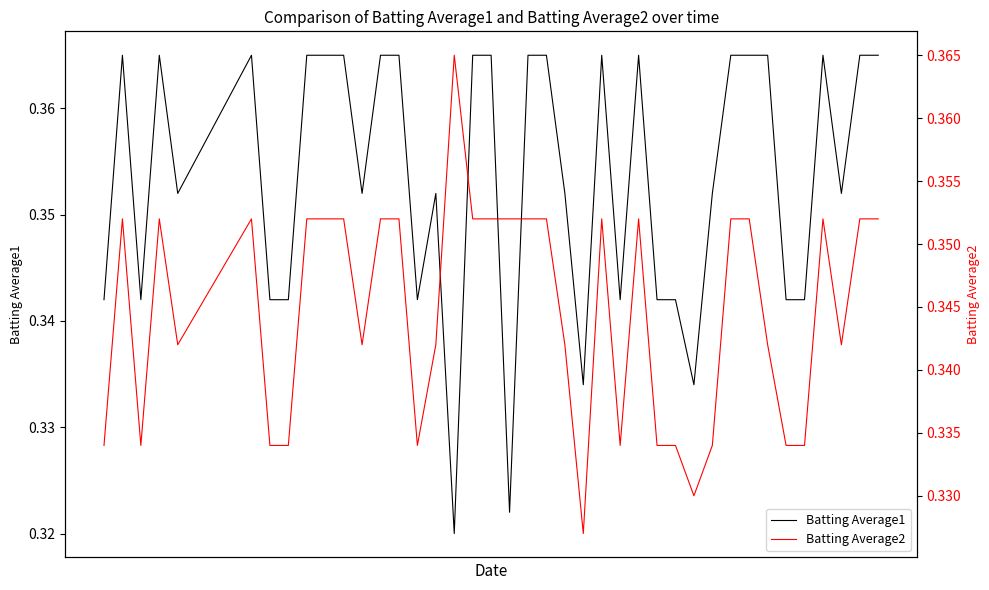

How many intersections are there between Batting Average1 and Batting Average2?

4